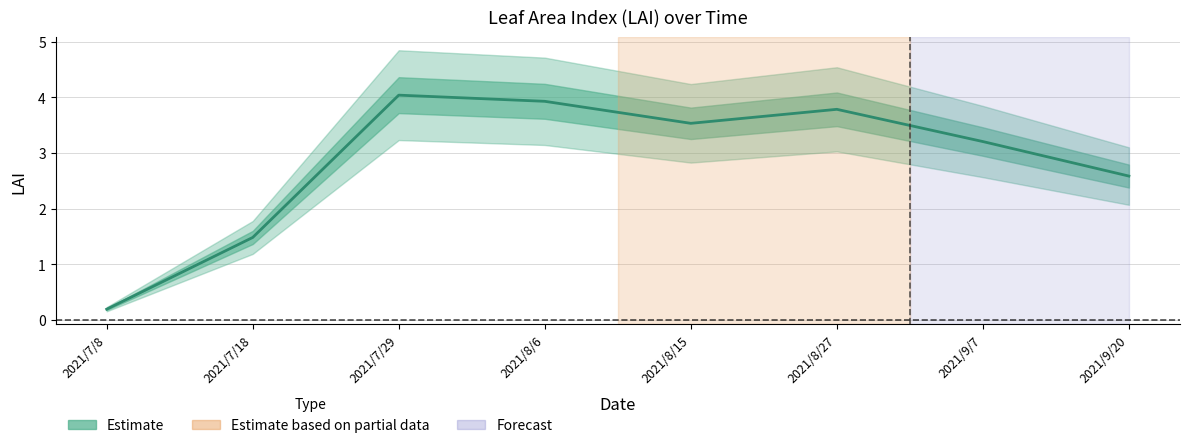

Where does the data first go above 3?

2021/7/29